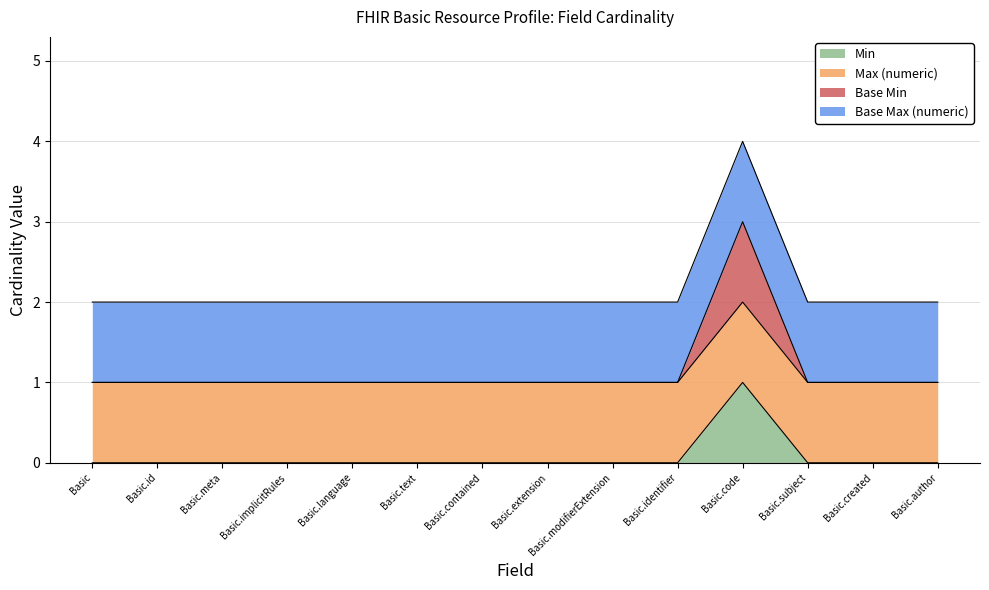

True or false: Base Min and Min intersect in this chart.

False